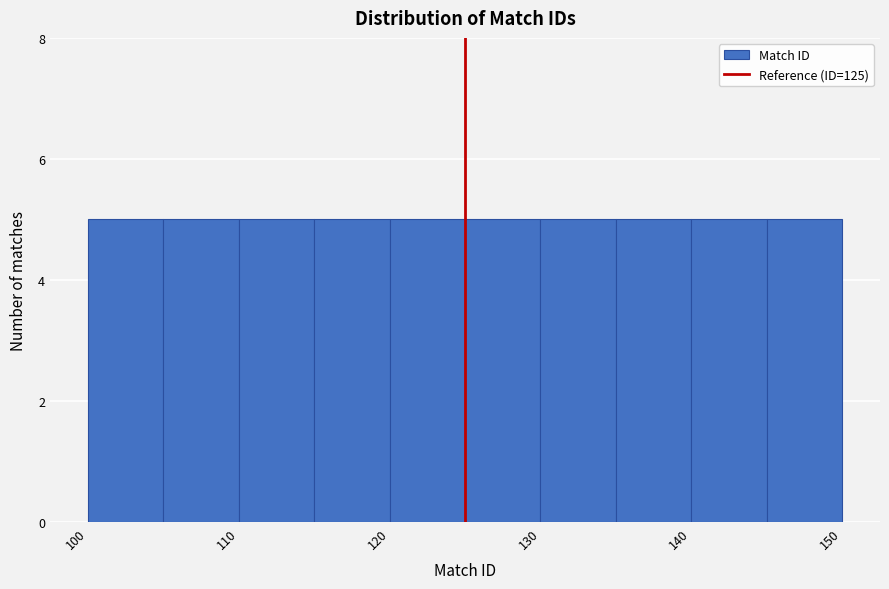

How tall is the bar that spans 125 to 130 on the x-axis? The values are not printed on the chart, so give them approximately, as read against the axis.

5